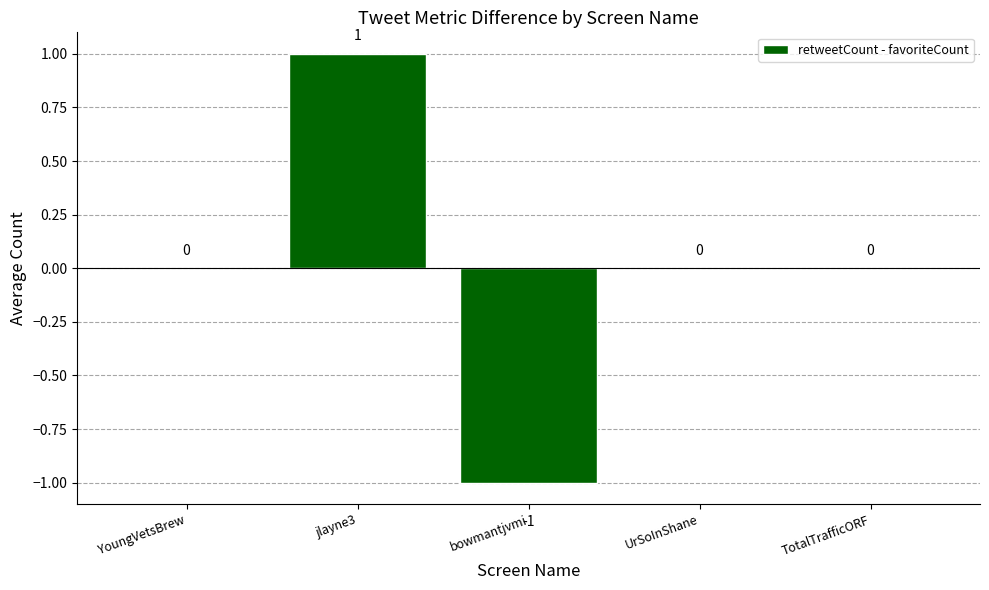

The value at TotalTrafficORF is -1. True or false?

False